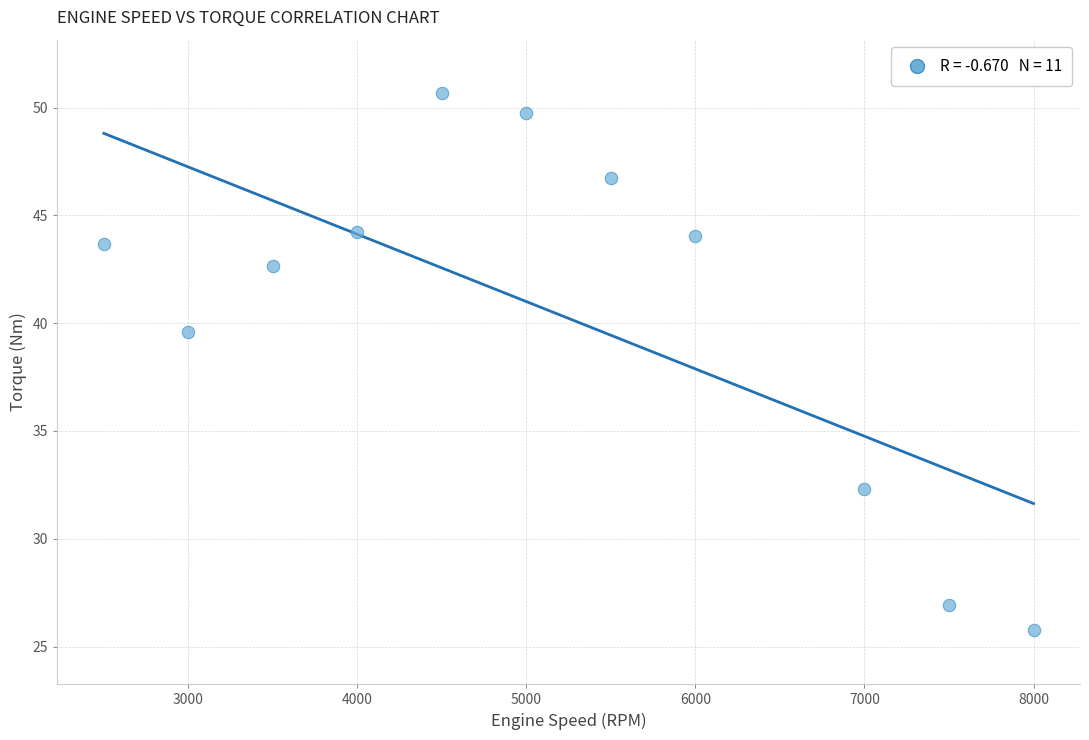

What Y value in the scatter plot is closest to 38?

39.6